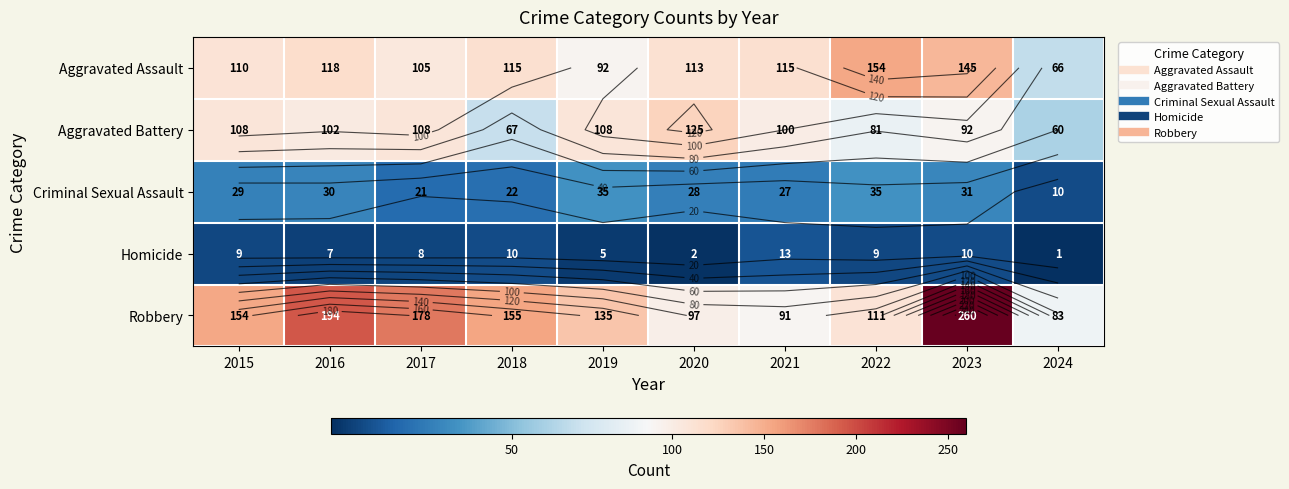

Which series changed the most between 2018 and 2019?

Aggravated Battery